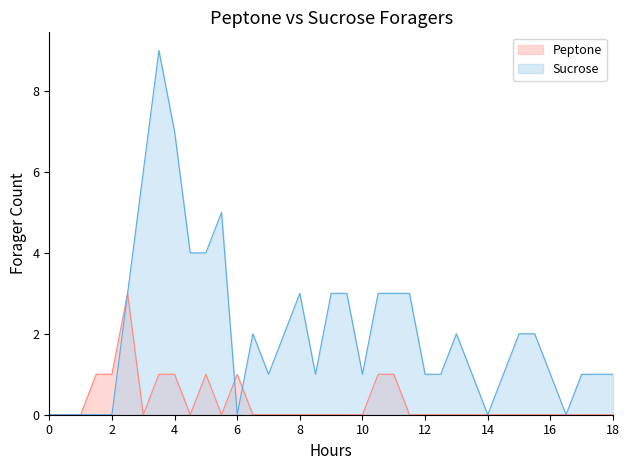

Which series has the widest spread of values?

Sucrose